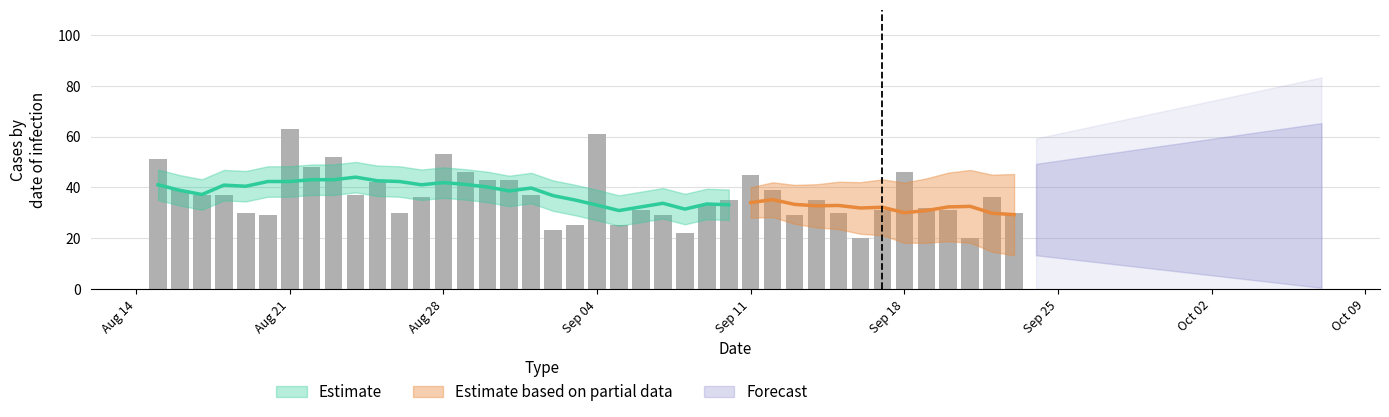

What is the difference between the values at 2023-08-26 and 2023-09-19?

2